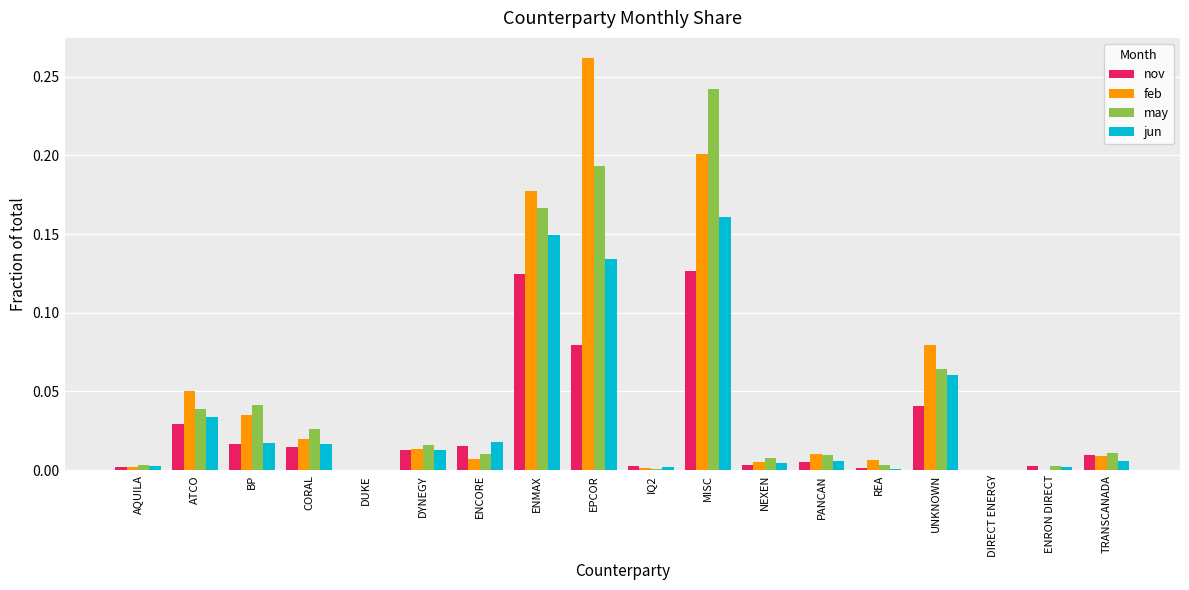

Is the value of jun at ENMAX greater than the value of may at ATCO?

Yes